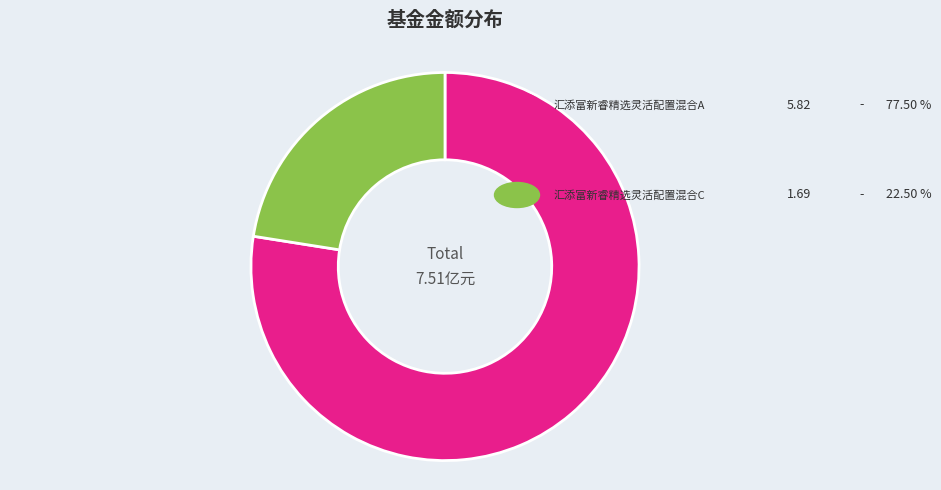

Is there a majority slice in this chart?

Yes